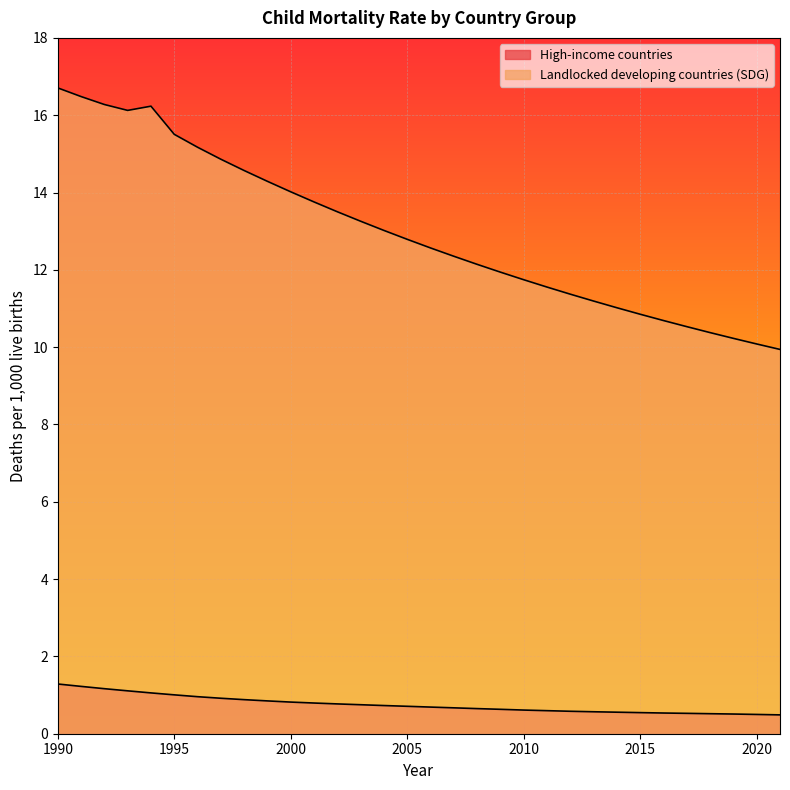

What is the greatest value displayed?

16.7